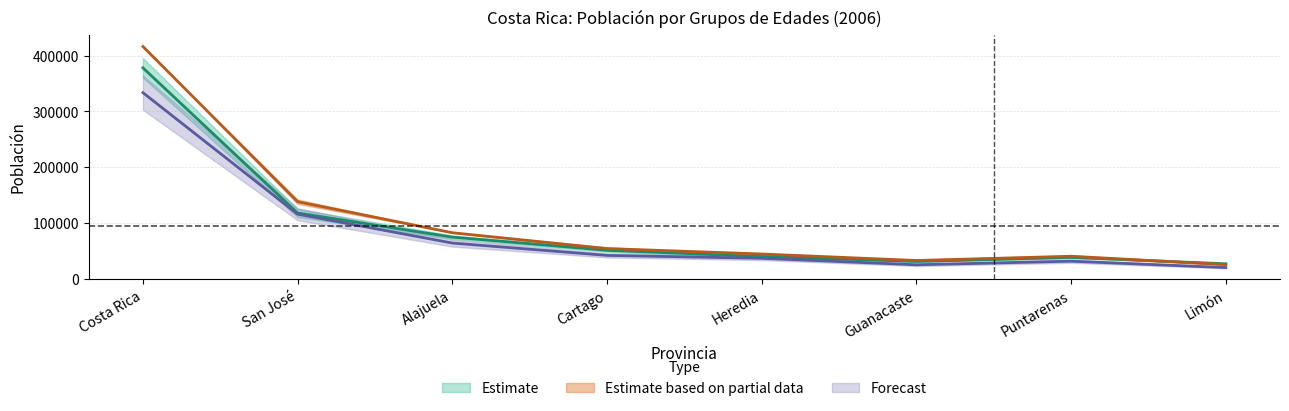

What is the minimum value shown in the chart?

19864.5